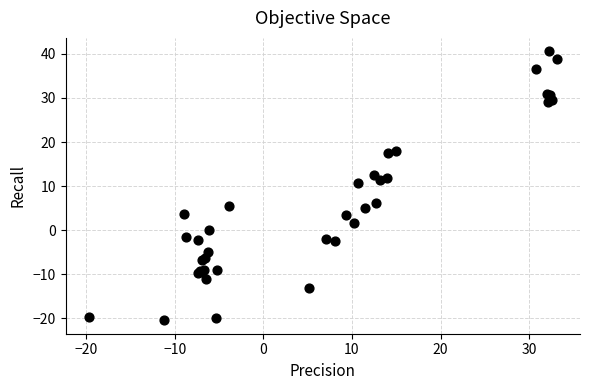

What Y value in the scatter plot is closest to 10?

10.7